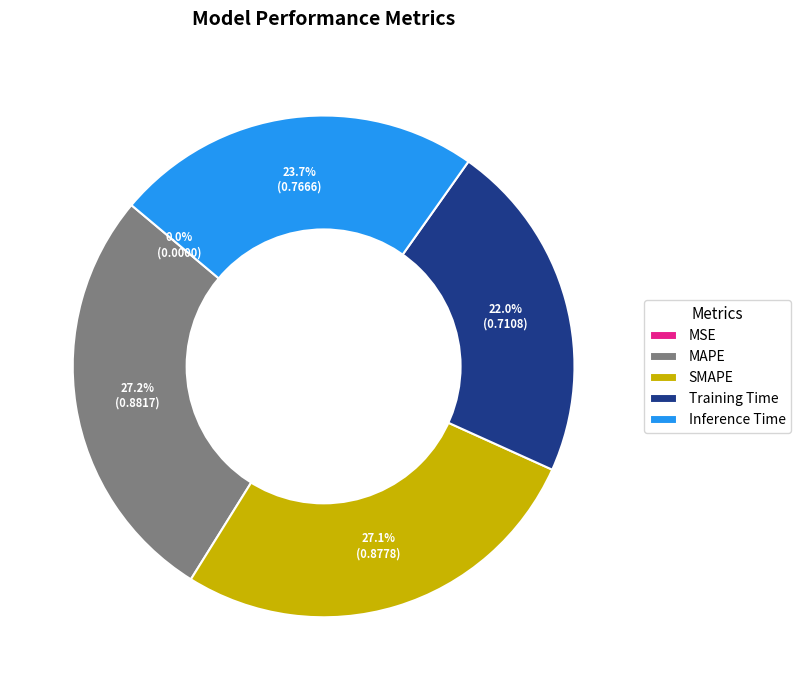

Which has a higher value, MAPE or Training Time?

MAPE